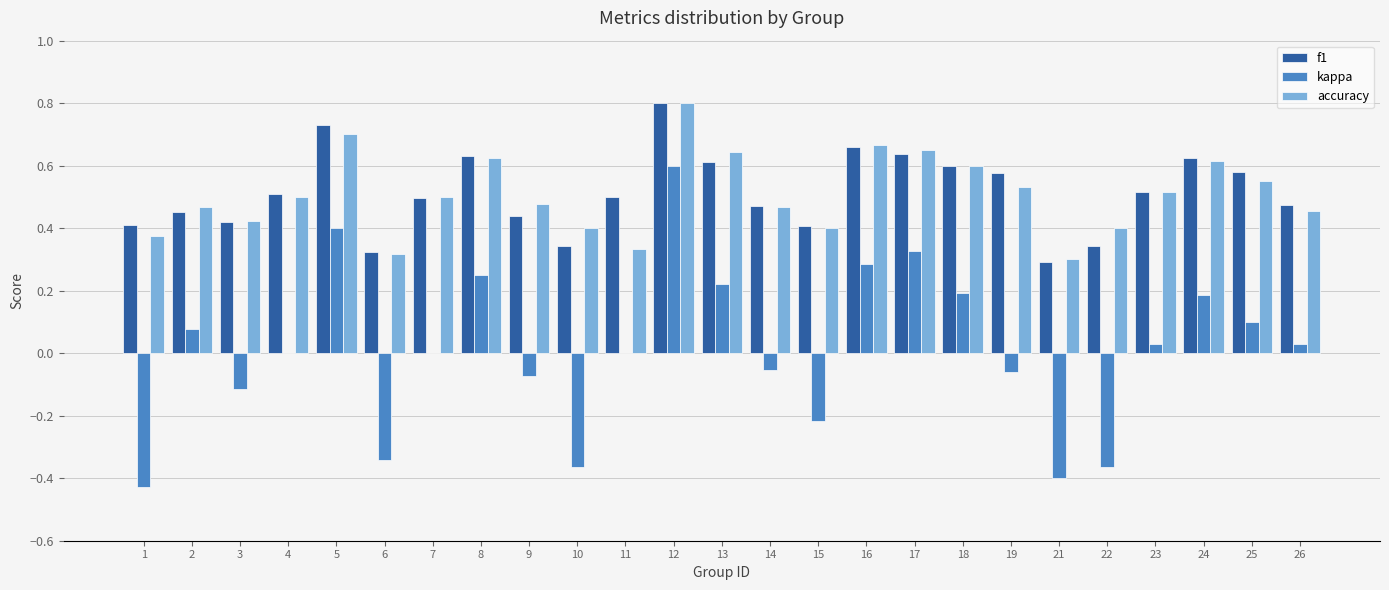

The accuracy series shows 0.4 at 13. True or false?

False